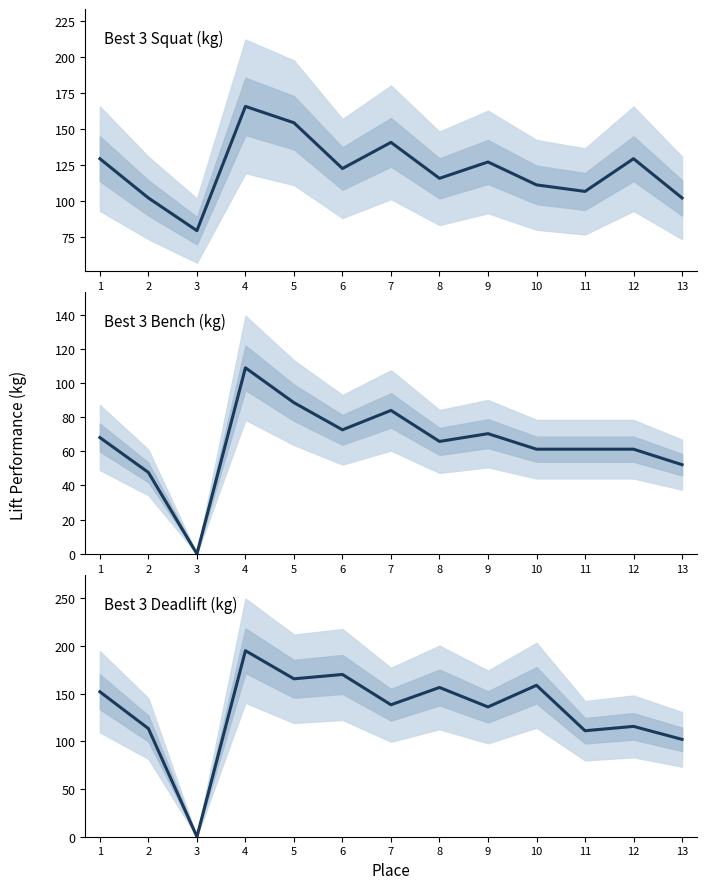

At which category does the chart reach its minimum across all series?

3